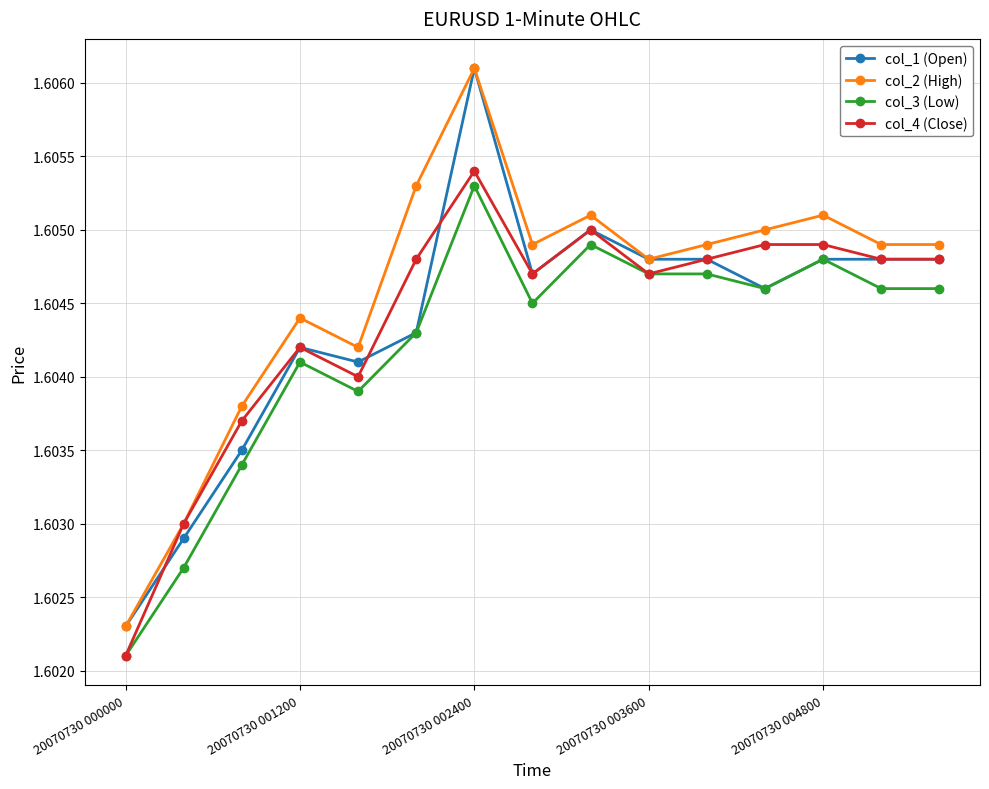

True or false: col_4 (Close) has more than 1 points higher than both neighbors.

True